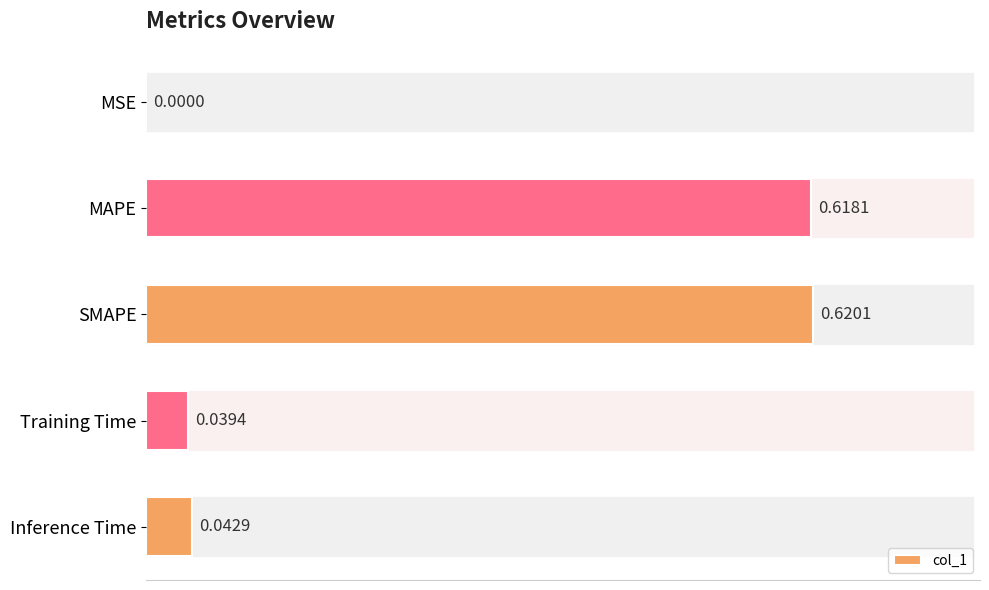

How many series are shown in this chart?

1